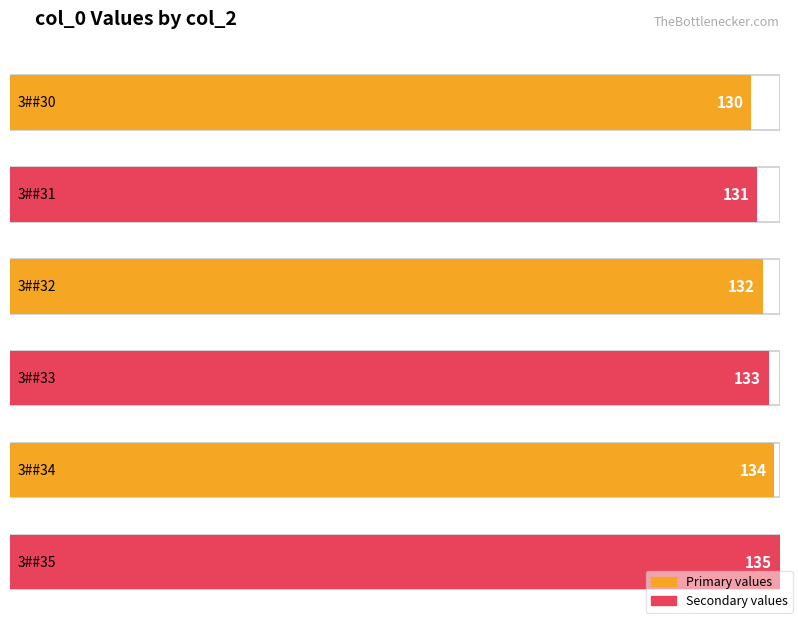

True or false: the data shows 134 at 3##34.

True